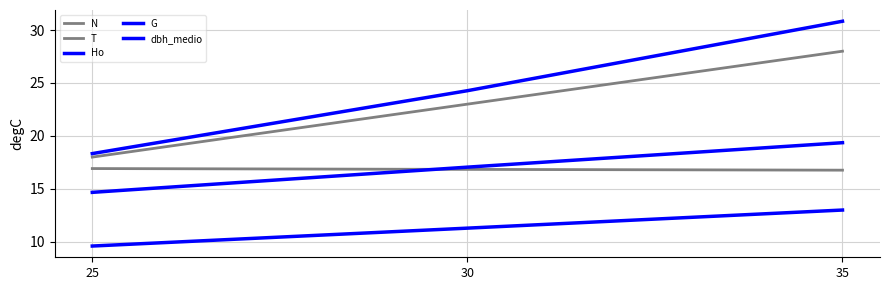

Does the chart have visible grid lines?

Yes